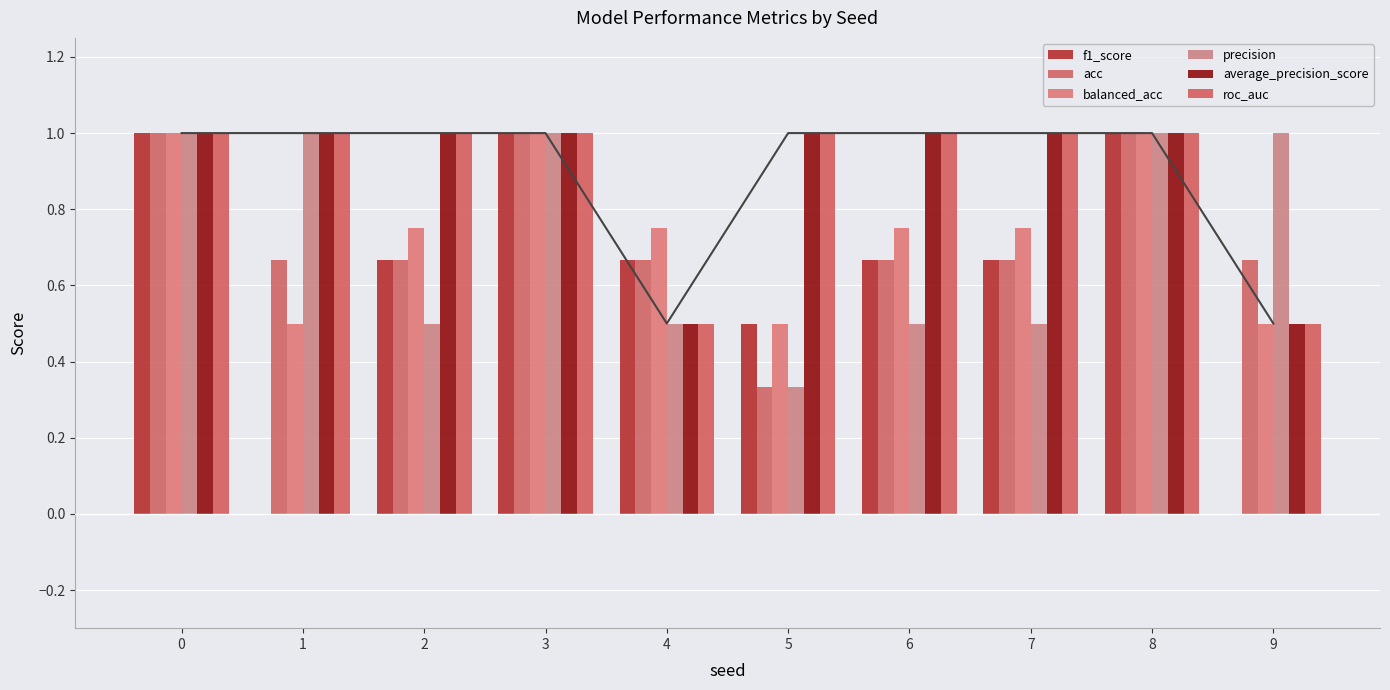

Reading right to left, transcribe all the data shown in this chart.

f1_score: 9=0.0	8=1.0	7=0.7	6=0.7	5=0.5	4=0.7	3=1.0	2=0.7	1=0.0	0=1.0
acc: 9=0.7	8=1.0	7=0.7	6=0.7	5=0.3	4=0.7	3=1.0	2=0.7	1=0.7	0=1.0
balanced_acc: 9=0.5	8=1.0	7=0.8	6=0.8	5=0.5	4=0.8	3=1.0	2=0.8	1=0.5	0=1.0
precision: 9=1.0	8=1.0	7=0.5	6=0.5	5=0.3	4=0.5	3=1.0	2=0.5	1=1.0	0=1.0
average_precision_score: 9=0.5	8=1.0	7=1.0	6=1.0	5=1.0	4=0.5	3=1.0	2=1.0	1=1.0	0=1.0
roc_auc: 9=0.5	8=1.0	7=1.0	6=1.0	5=1.0	4=0.5	3=1.0	2=1.0	1=1.0	0=1.0